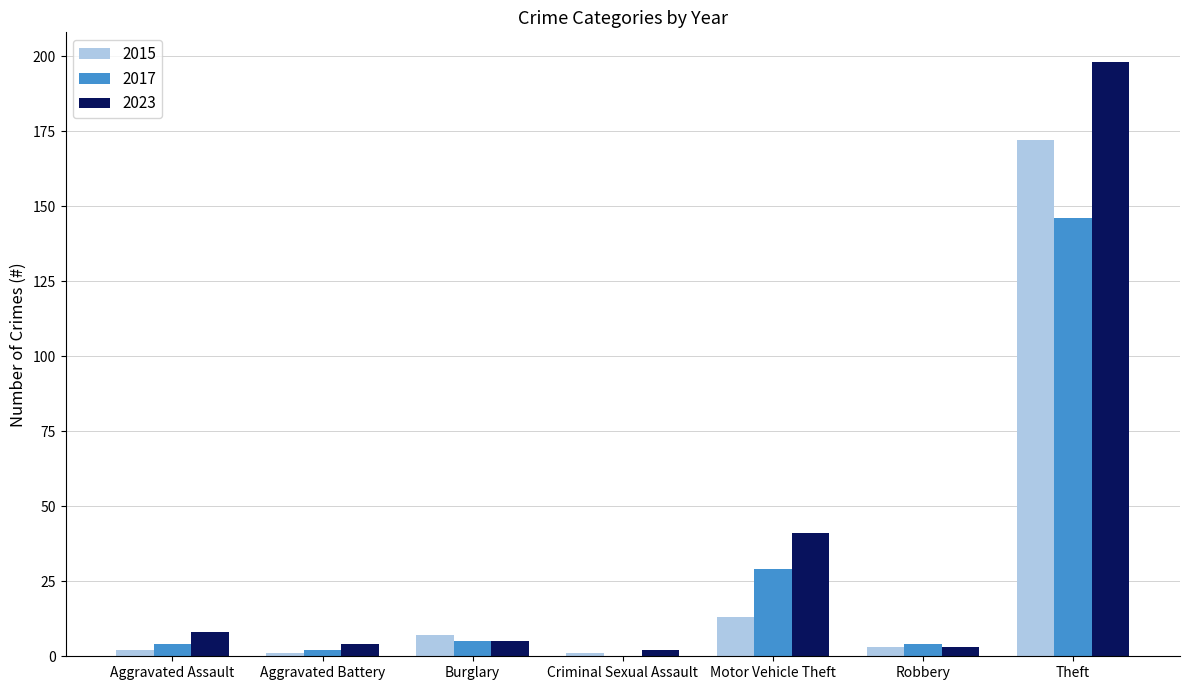

Count the number of categories in the chart.

7